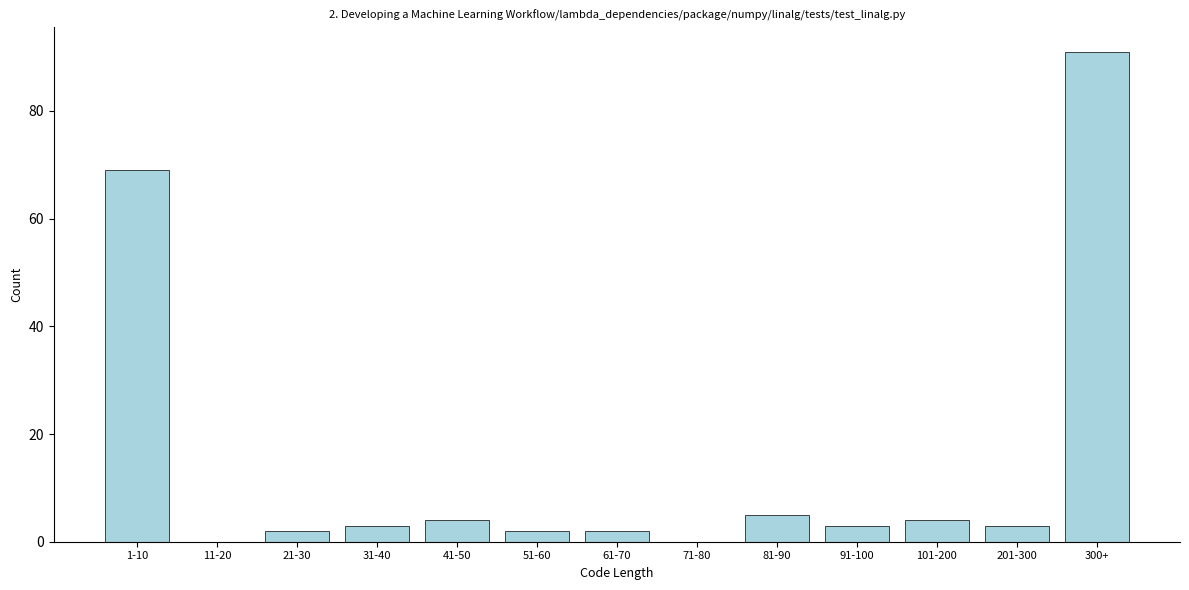

Reading right to left, extract all data points from this chart.

300+=91	201-300=3	101-200=4	91-100=3	81-90=5	71-80=0	61-70=2	51-60=2	41-50=4	31-40=3	21-30=2	11-20=0	1-10=69